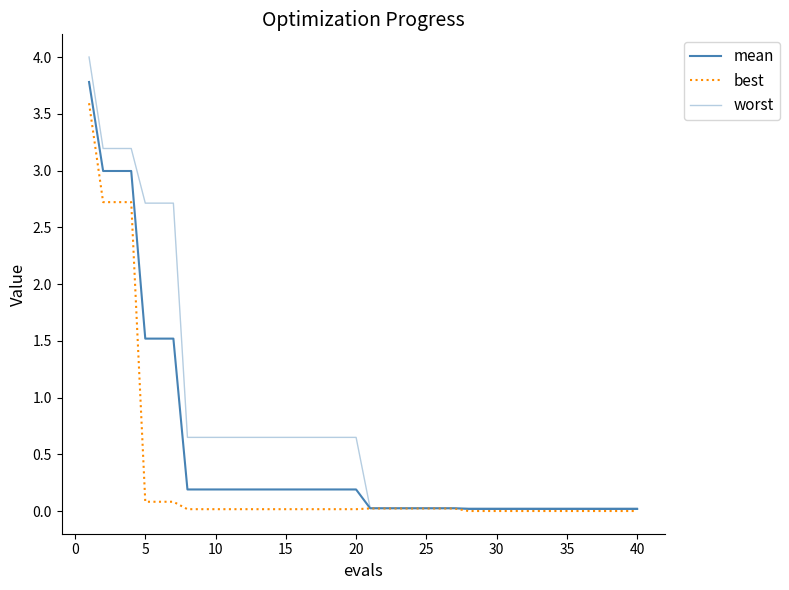

How many lines are shown in the chart?

3